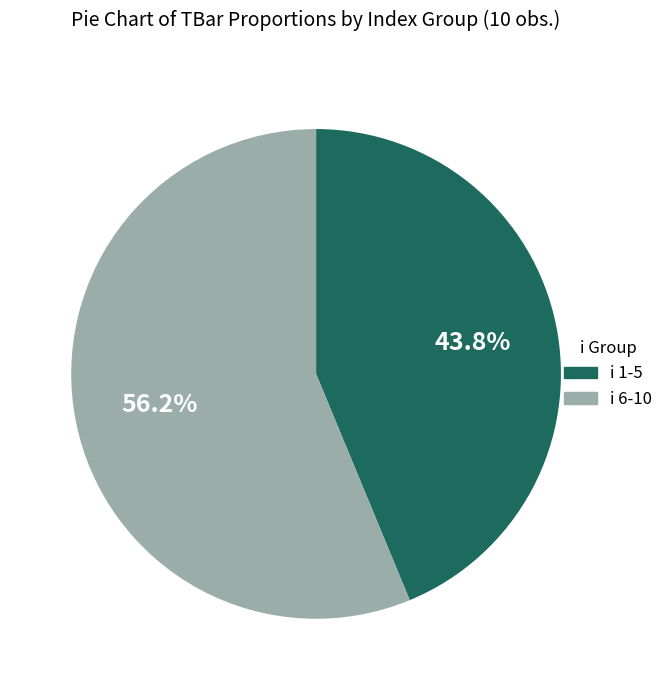

Approximately how many times larger is the value at i 6-10 compared to i 1-5?

1.3